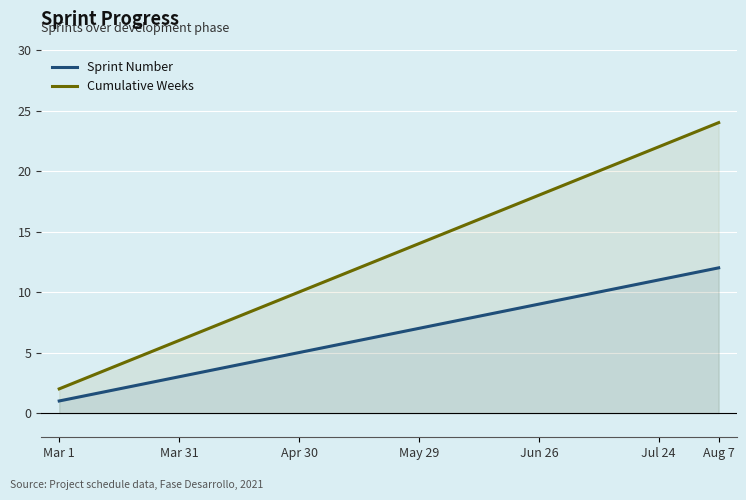

Rank the series by their maximum value, from highest to lowest.

Cumulative Weeks, Sprint Number